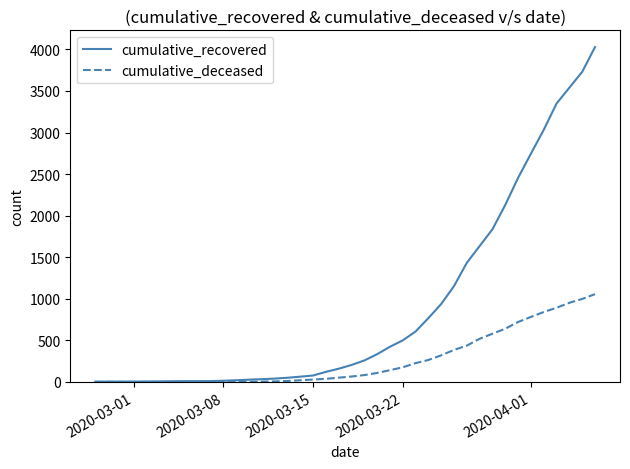

Which series has the largest range (max minus min)?

cumulative_recovered